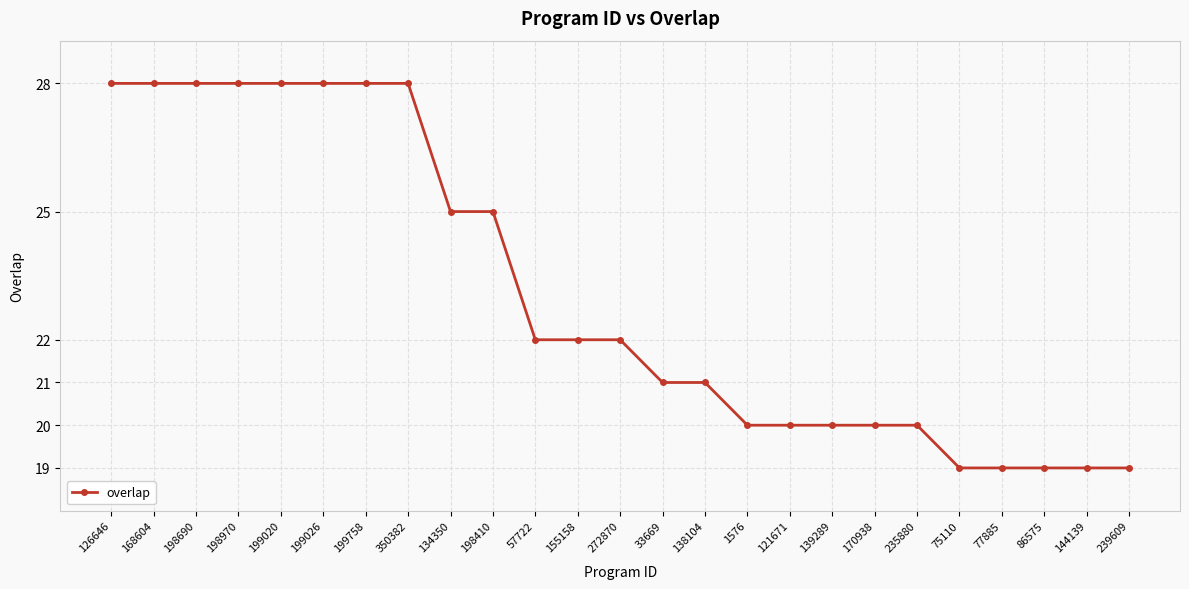

How many lines are shown in the chart?

1